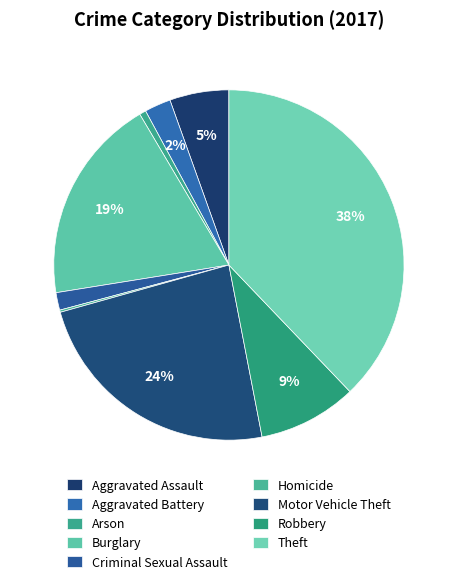

The Robbery slice represents 1% of the pie. True or false?

False